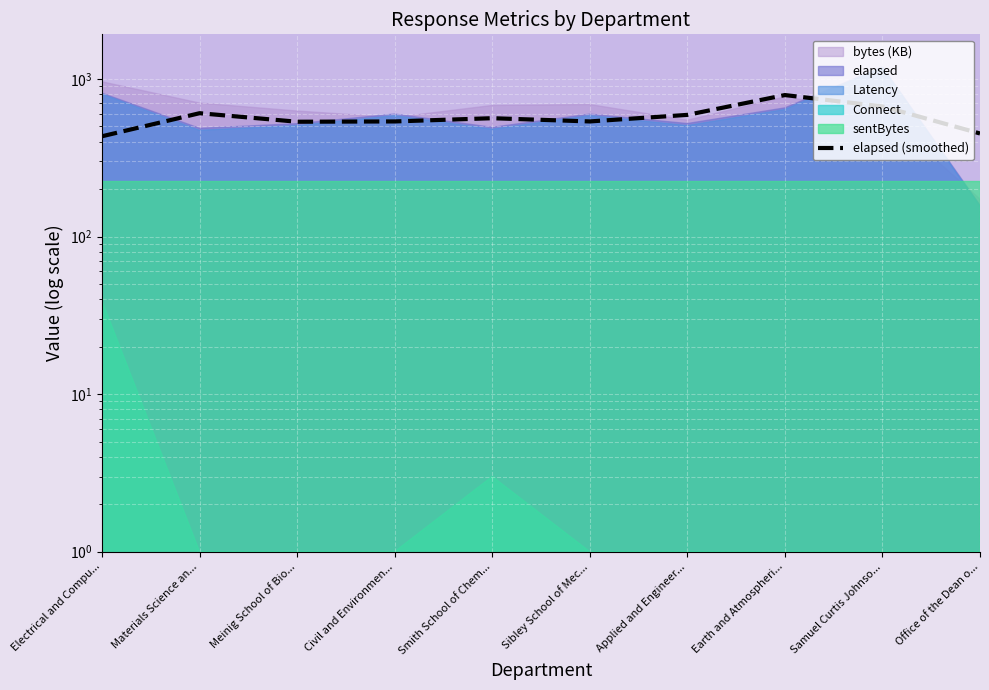

What position from the left is Earth and Atmospheri...?

8